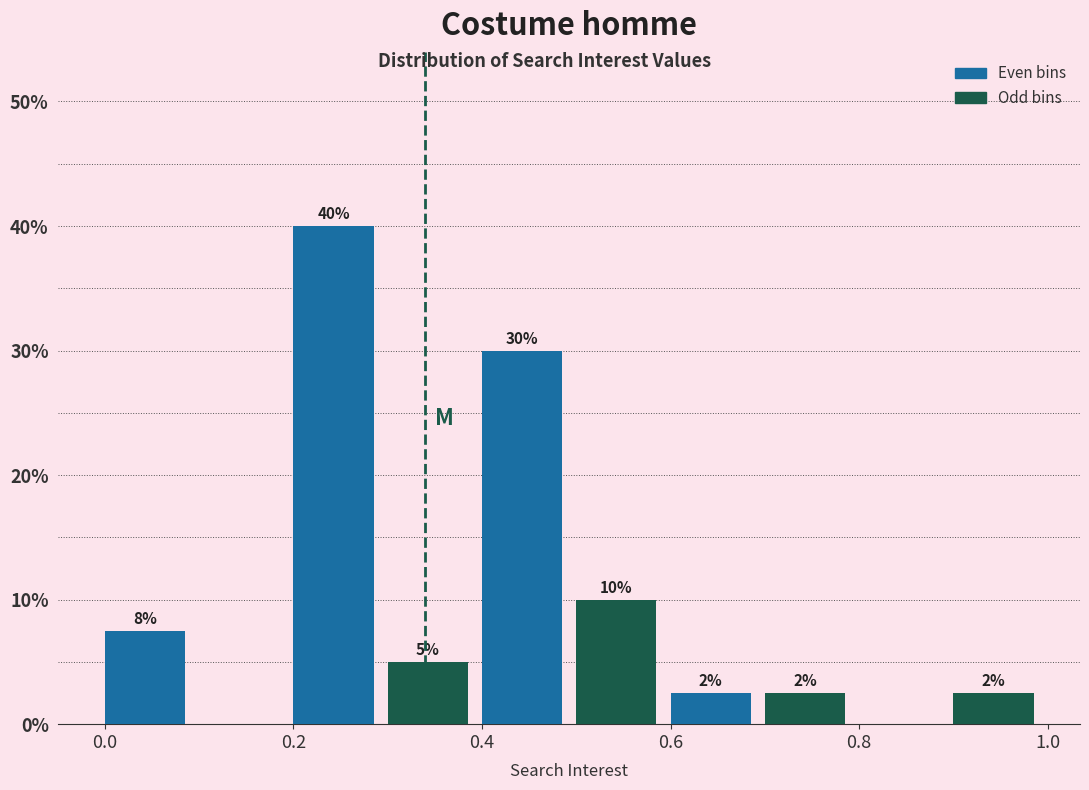

Over which range of the x-axis is the bar tallest?

0.2 to 0.3